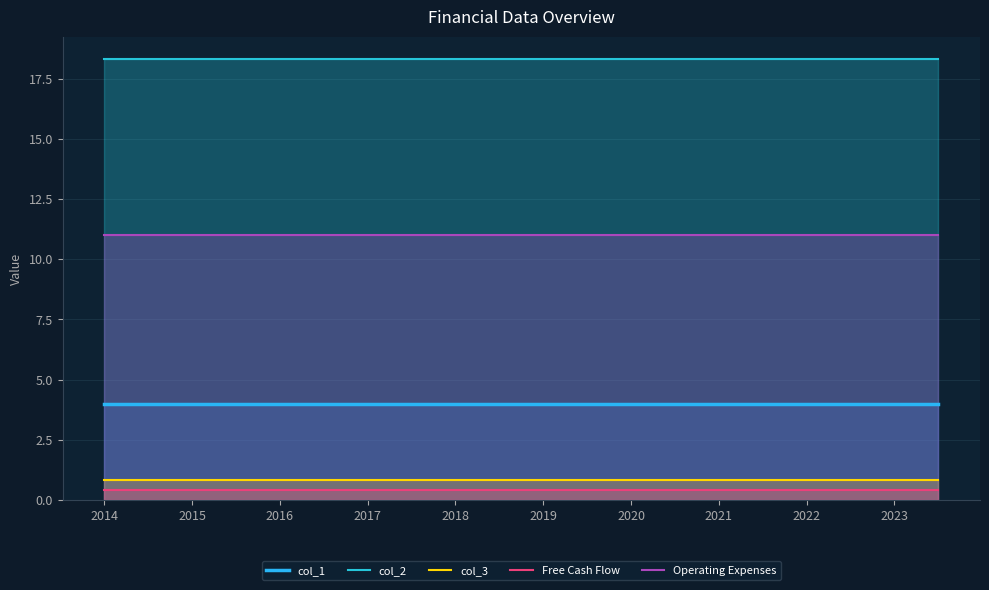

How many lines are shown in the chart?

5